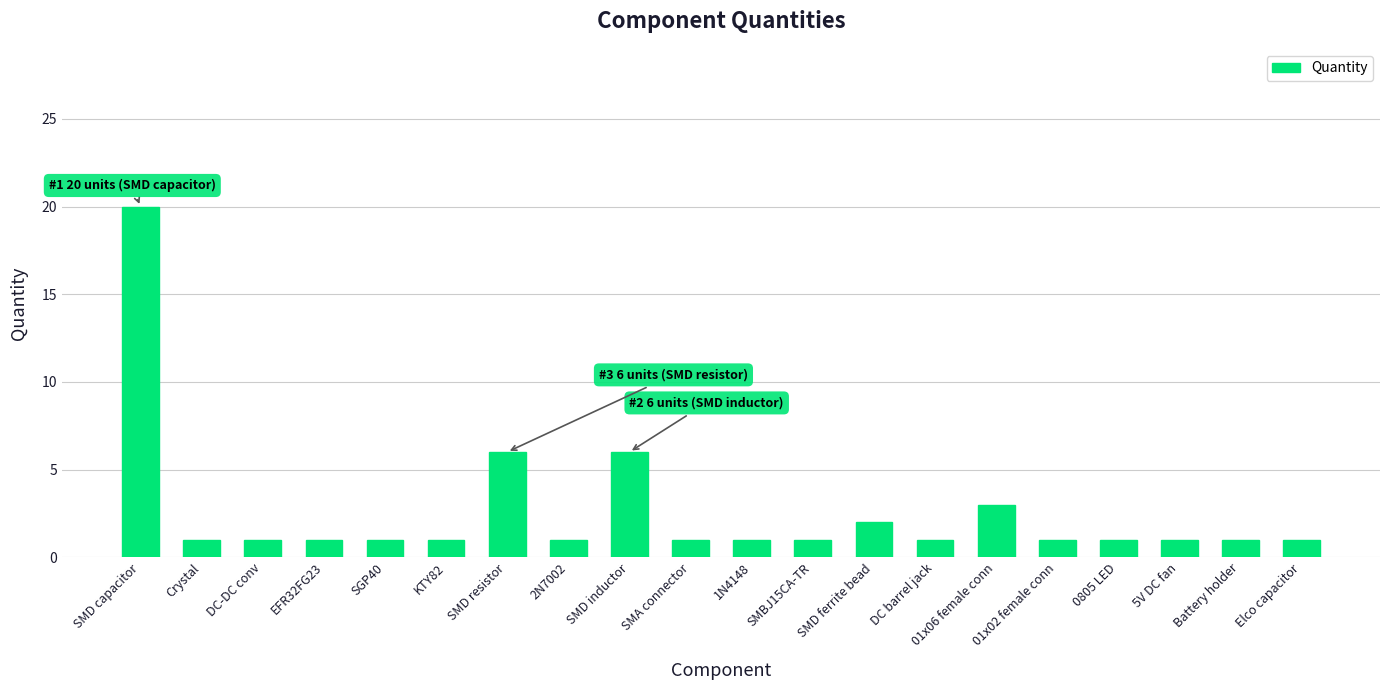

What position from the right is 5V DC fan?

3